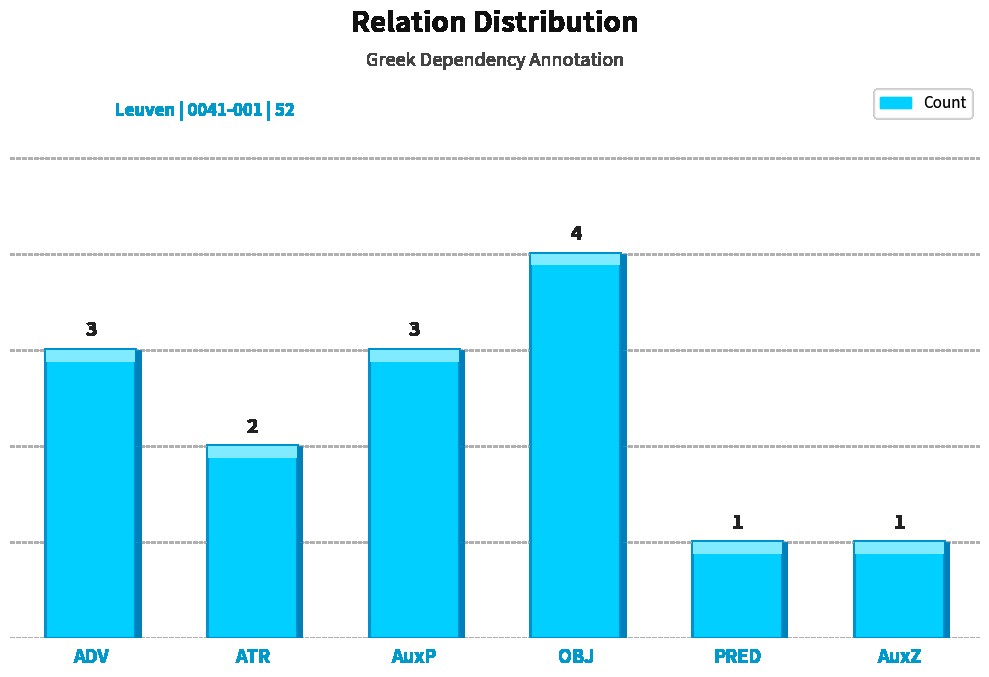

What is the ratio of the value at OBJ to the value at ATR?

2.0